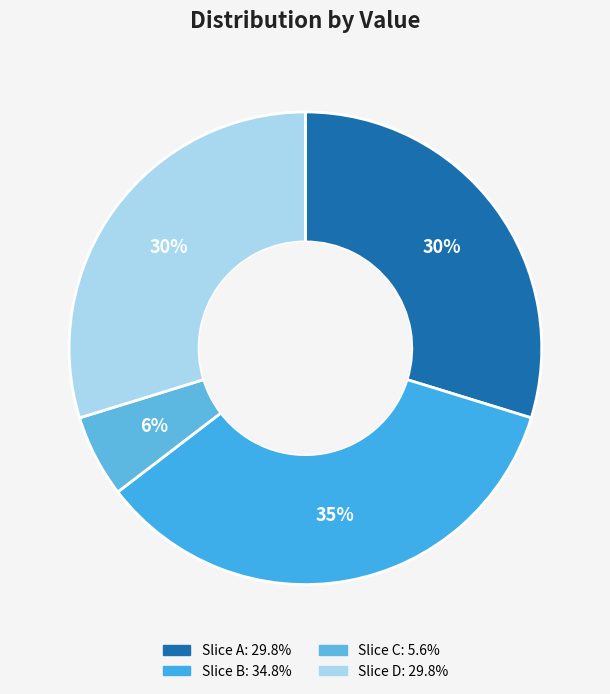

How many segments does this pie chart have?

4